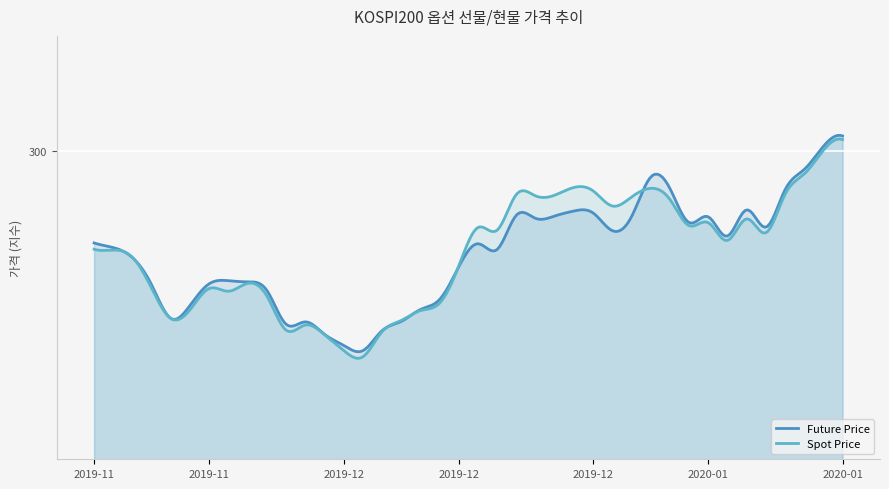

Rank the series by their maximum value, from highest to lowest.

Future Price, Spot Price